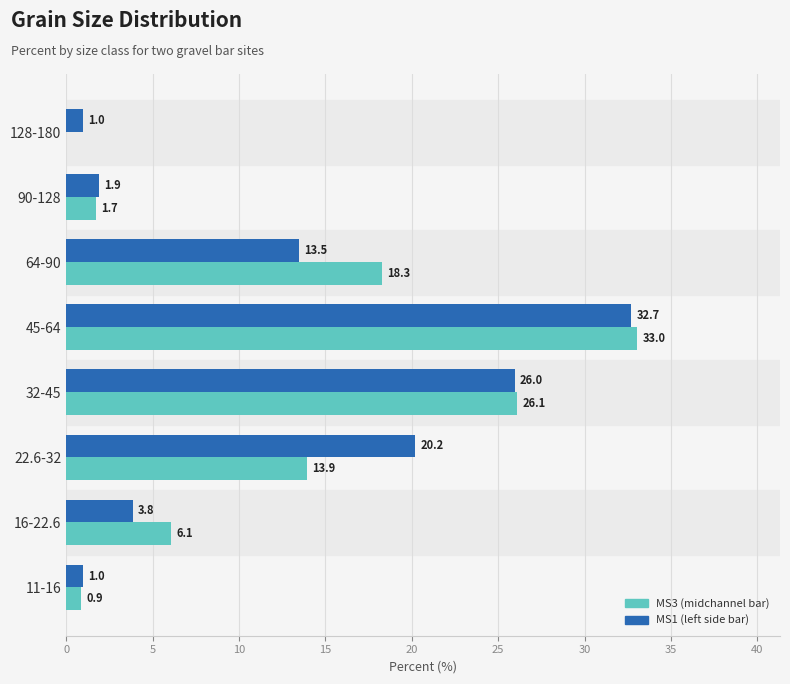

Which series changed the most between 128-180 and 11-16?

MS3 (midchannel bar)